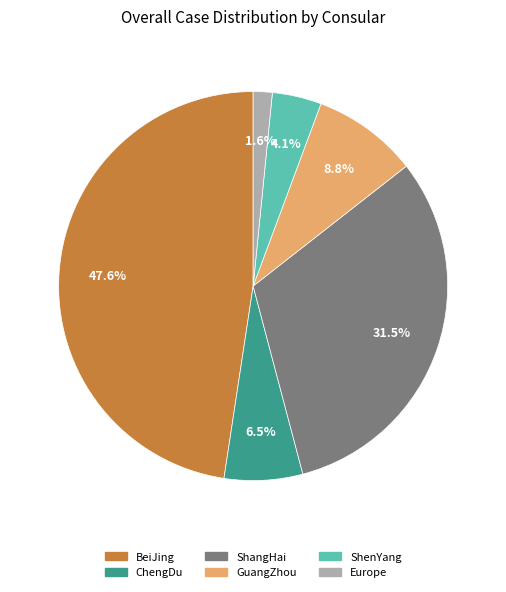

To the nearest percent, what is the difference between the ChengDu and ShangHai slice percentages?

25%